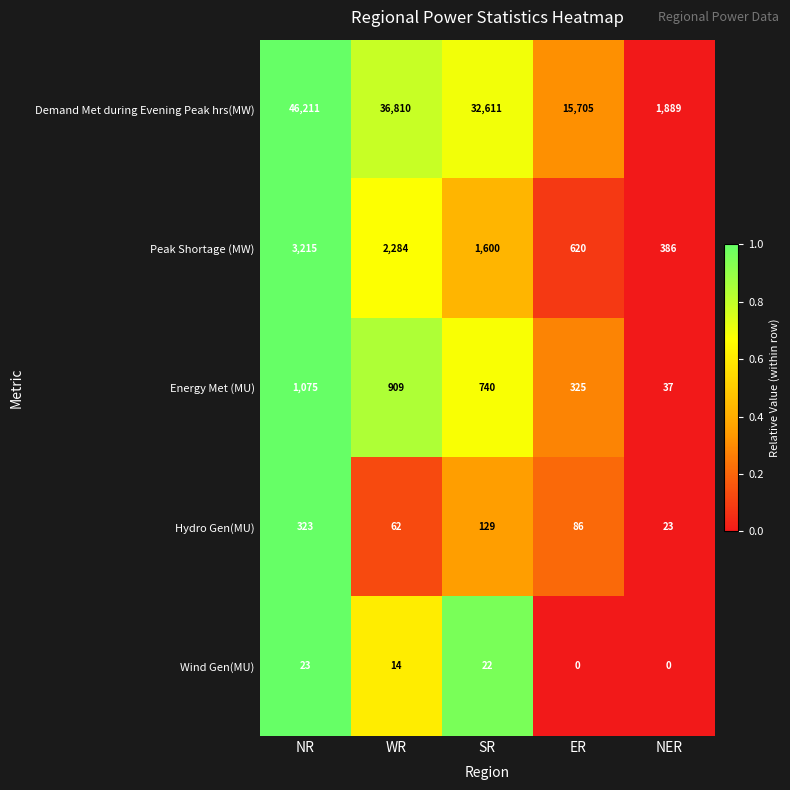

Reading left to right, what are all the values shown in this chart?

Demand Met during Evening Peak hrs(MW): NR=46211	WR=36810	SR=32611	ER=15705	NER=1889
Peak Shortage (MW): NR=3215	WR=2284	SR=1600	ER=620	NER=386
Energy Met (MU): NR=1075	WR=909	SR=740	ER=325	NER=37
Hydro Gen(MU): NR=323	WR=62	SR=129	ER=86	NER=23
Wind Gen(MU): NR=23	WR=14	SR=22	ER=0	NER=0